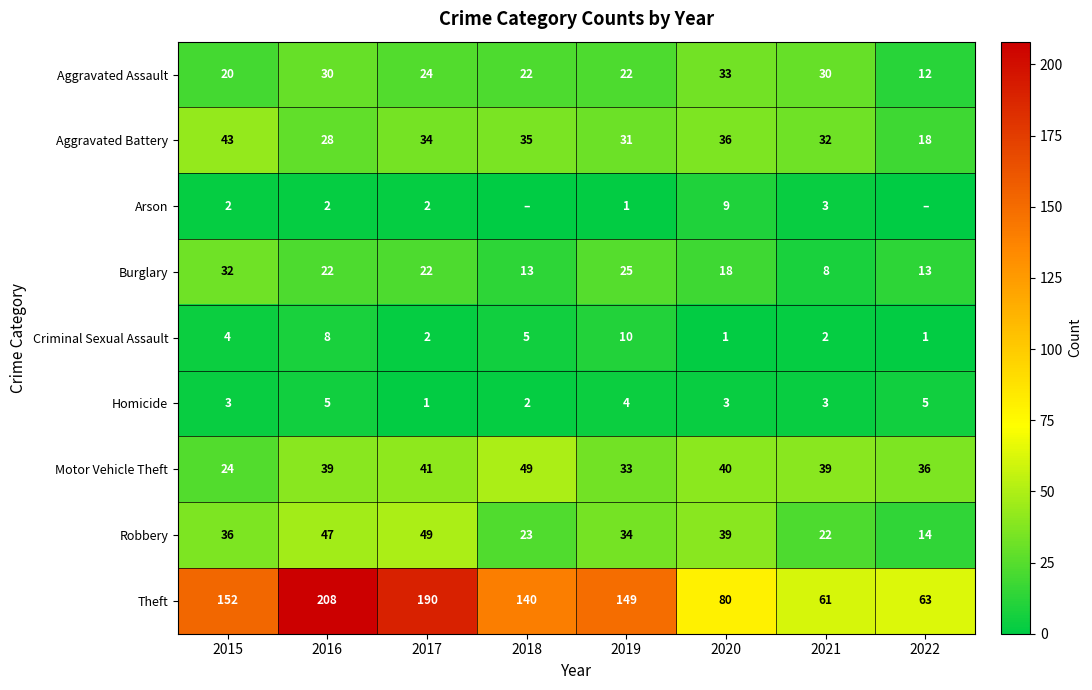

The value of Aggravated Battery at 2021 is 32. True or false?

True